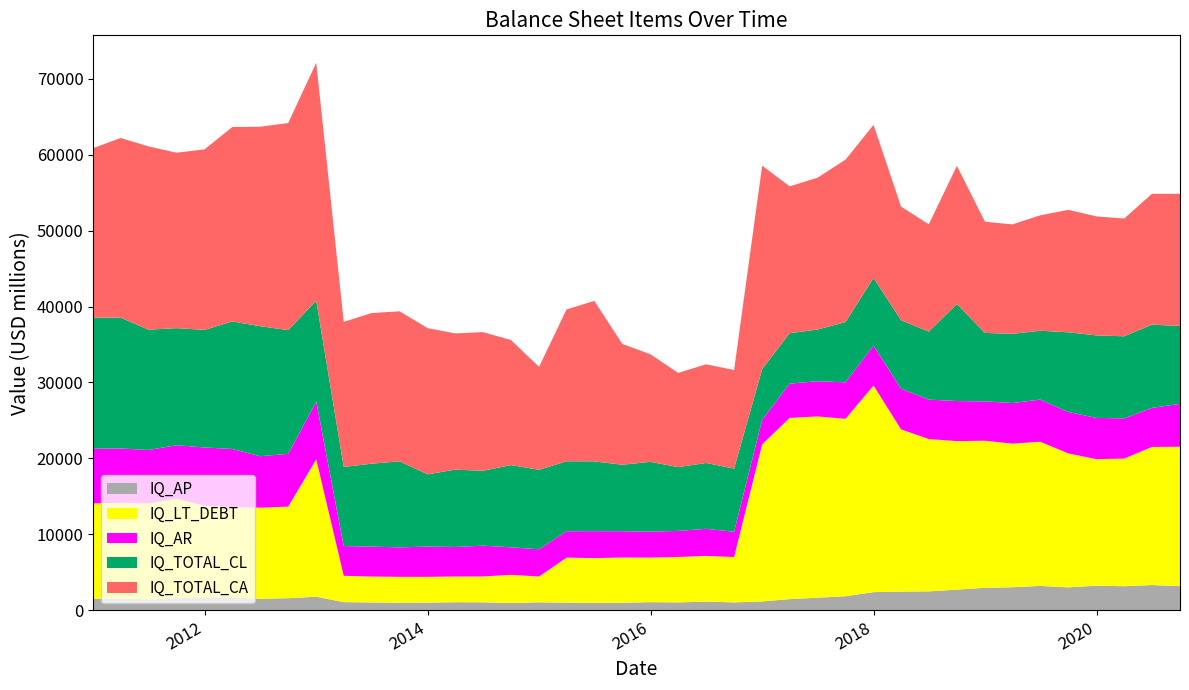

Reading right to left, list all the values displayed in this chart.

IQ_AP: 2020-09-30=3189.0	2020-06-30=3335.0	2020-03-31=3181.0	2019-12-31=3252.0	2019-09-30=3029.0	2019-06-30=3222.0	2019-03-31=3045.0	2018-12-31=2975.0	2018-09-30=2730.0	2018-06-30=2503.0	2018-03-31=2476.0	2017-12-31=2402.0	2017-09-30=1858.0	2017-06-30=1667.0	2017-03-31=1481.0	2016-12-31=1178.0	2016-09-30=1051.0	2016-06-30=1153.0	2016-03-31=1053.0	2015-12-31=1081.0	2015-09-30=1007.0	2015-06-30=1000.0	2015-03-31=1012.0	2014-12-31=1064.0	2014-09-30=965.0	2014-06-30=1062.0	2014-03-31=1074.0	2013-12-31=1026.0	2013-09-30=1008.9	2013-06-30=1042.2	2013-03-31=1088.0	2012-12-31=1797.0	2012-09-30=1605.2	2012-06-30=1519.5	2012-03-31=1727.0	2011-12-31=1721.1	2011-09-30=1602.0	2011-06-30=1448.6	2011-03-31=1577.2	2010-12-31=1535.8
IQ_LT_DEBT: 2020-09-30=18349.0	2020-06-30=18184.0	2020-03-31=16804.0	2019-12-31=16661.0	2019-09-30=17639.0	2019-06-30=18982.0	2019-03-31=18902.0	2018-12-31=19359.0	2018-09-30=19556.0	2018-06-30=20053.0	2018-03-31=21353.0	2017-12-31=27210.0	2017-09-30=23363.0	2017-06-30=23869.0	2017-03-31=23856.0	2016-12-31=20681.0	2016-09-30=5975.0	2016-06-30=6016.0	2016-03-31=5977.0	2015-12-31=5871.0	2015-09-30=5953.0	2015-06-30=5879.0	2015-03-31=5931.0	2014-12-31=3393.0	2014-09-30=3719.0	2014-06-30=3403.0	2014-03-31=3387.0	2013-12-31=3388.0	2013-09-30=3403.1	2013-06-30=3410.8	2013-03-31=3466.6	2012-12-31=18085.0	2012-09-30=12054.6	2012-06-30=12004.1	2012-03-31=11861.5	2011-12-31=12039.8	2011-09-30=13096.8	2011-06-30=12627.8	2011-03-31=12578.2	2010-12-31=12559.5
IQ_AR: 2020-09-30=5649.0	2020-06-30=5140.0	2020-03-31=5292.0	2019-12-31=5425.0	2019-09-30=5450.0	2019-06-30=5548.0	2019-03-31=5345.0	2018-12-31=5182.0	2018-09-30=5271.0	2018-06-30=5192.0	2018-03-31=5356.0	2017-12-31=5249.0	2017-09-30=4800.0	2017-06-30=4633.0	2017-03-31=4510.0	2016-12-31=3248.0	2016-09-30=3320.0	2016-06-30=3567.0	2016-03-31=3430.0	2015-12-31=3418.0	2015-09-30=3460.0	2015-06-30=3553.0	2015-03-31=3481.0	2014-12-31=3586.0	2014-09-30=3618.0	2014-06-30=4056.0	2014-03-31=3883.0	2013-12-31=3986.0	2013-09-30=3882.8	2013-06-30=3939.0	2013-03-31=3917.9	2012-12-31=7613.0	2012-09-30=6948.7	2012-06-30=6768.0	2012-03-31=7659.9	2011-12-31=7683.9	2011-09-30=7043.5	2011-06-30=7038.1	2011-03-31=7160.2	2010-12-31=7184.0
IQ_TOTAL_CL: 2020-09-30=10257.0	2020-06-30=10959.0	2020-03-31=10808.0	2019-12-31=10863.0	2019-09-30=10491.0	2019-06-30=9062.0	2019-03-31=9113.0	2018-12-31=9012.0	2018-09-30=12776.0	2018-06-30=8951.0	2018-03-31=9010.0	2017-12-31=8912.0	2017-09-30=7935.0	2017-06-30=6803.0	2017-03-31=6646.0	2016-12-31=6660.0	2016-09-30=8321.0	2016-06-30=8673.0	2016-03-31=8393.0	2015-12-31=9186.0	2015-09-30=8755.0	2015-06-30=9185.0	2015-03-31=9206.0	2014-12-31=10467.0	2014-09-30=10823.0	2014-06-30=9853.0	2014-03-31=10186.0	2013-12-31=9507.0	2013-09-30=11331.7	2013-06-30=10919.6	2013-03-31=10406.3	2012-12-31=13280.0	2012-09-30=16286.0	2012-06-30=17120.5	2012-03-31=16785.9	2011-12-31=15480.2	2011-09-30=15414.0	2011-06-30=15839.9	2011-03-31=17225.1	2010-12-31=17262.4
IQ_TOTAL_CA: 2020-09-30=17390.0	2020-06-30=17221.0	2020-03-31=15498.0	2019-12-31=15667.0	2019-09-30=16119.0	2019-06-30=15195.0	2019-03-31=14409.0	2018-12-31=14632.0	2018-09-30=18196.0	2018-06-30=14122.0	2018-03-31=14964.0	2017-12-31=20147.0	2017-09-30=21377.0	2017-06-30=19983.0	2017-03-31=19329.0	2016-12-31=26776.0	2016-09-30=12978.0	2016-06-30=12988.0	2016-03-31=12406.0	2015-12-31=14155.0	2015-09-30=15894.0	2015-06-30=21131.0	2015-03-31=19985.0	2014-12-31=13556.0	2014-09-30=16464.0	2014-06-30=18258.0	2014-03-31=17931.0	2013-12-31=19247.0	2013-09-30=19748.9	2013-06-30=19831.1	2013-03-31=19096.9	2012-12-31=31323.0	2012-09-30=27264.2	2012-06-30=26257.5	2012-03-31=25602.1	2011-12-31=23768.8	2011-09-30=23094.4	2011-06-30=24132.2	2011-03-31=23647.1	2010-12-31=22317.5